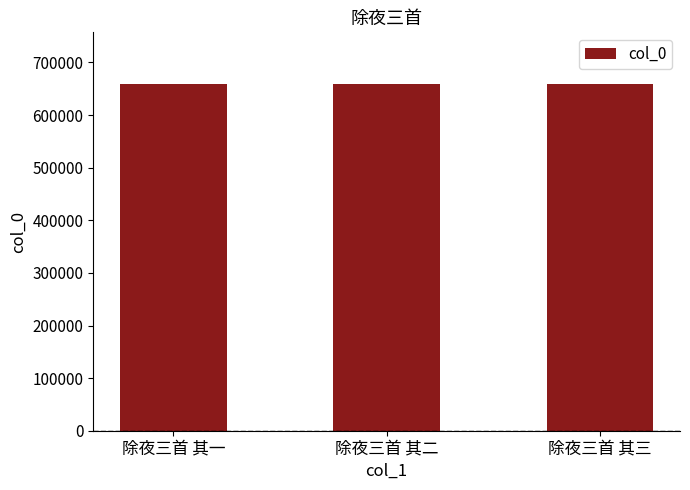

What is the ratio of the value at 除夜三首 其三 to the value at 除夜三首 其一?

1.0